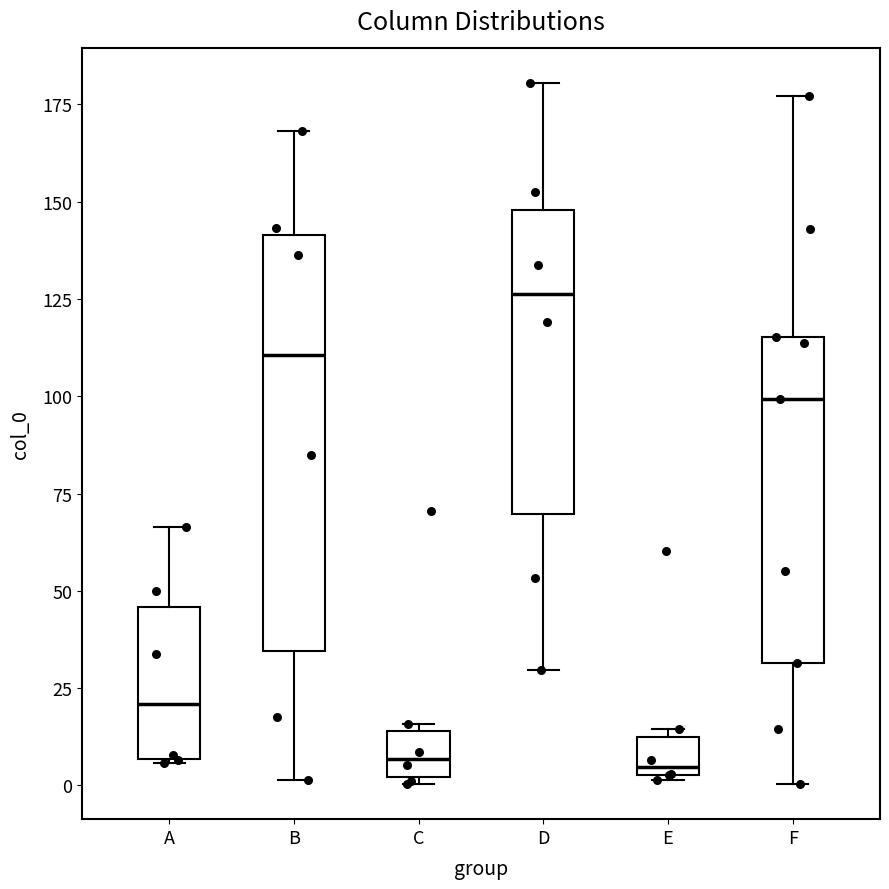

Where is the upper edge of the box for E on the y-axis? The values are not printed on the chart, so give them approximately, as read against the axis.

10